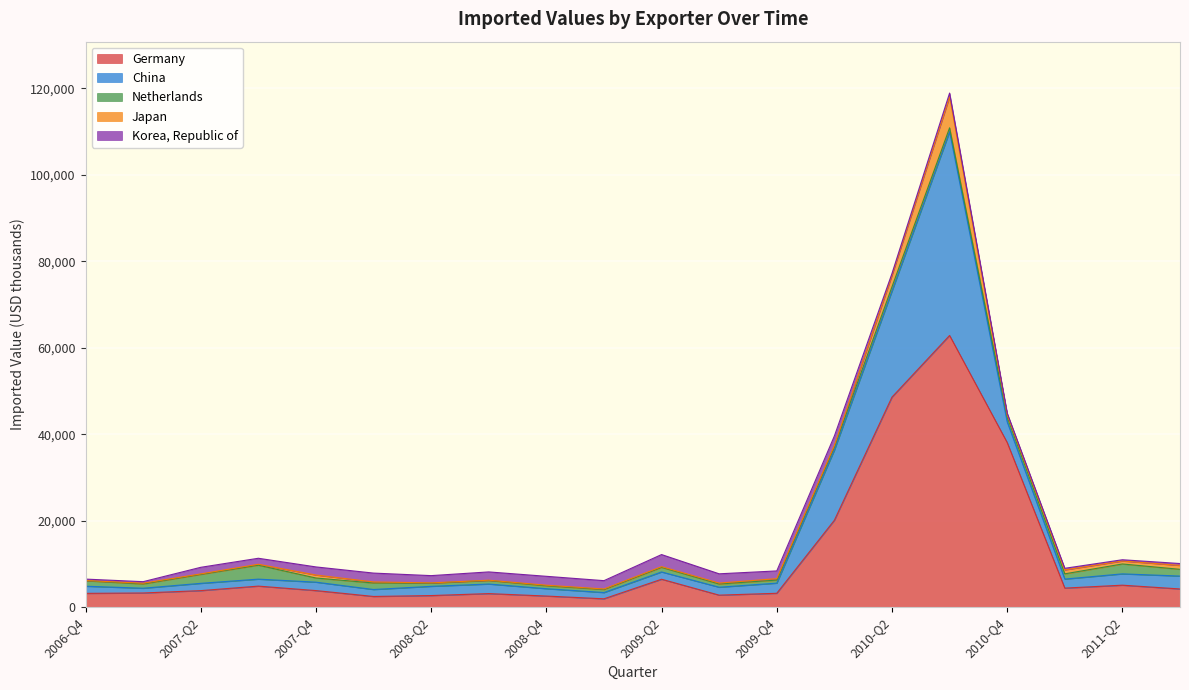

Rank the series by their maximum value, from lowest to highest.

Korea, Republic of, Netherlands, Japan, China, Germany